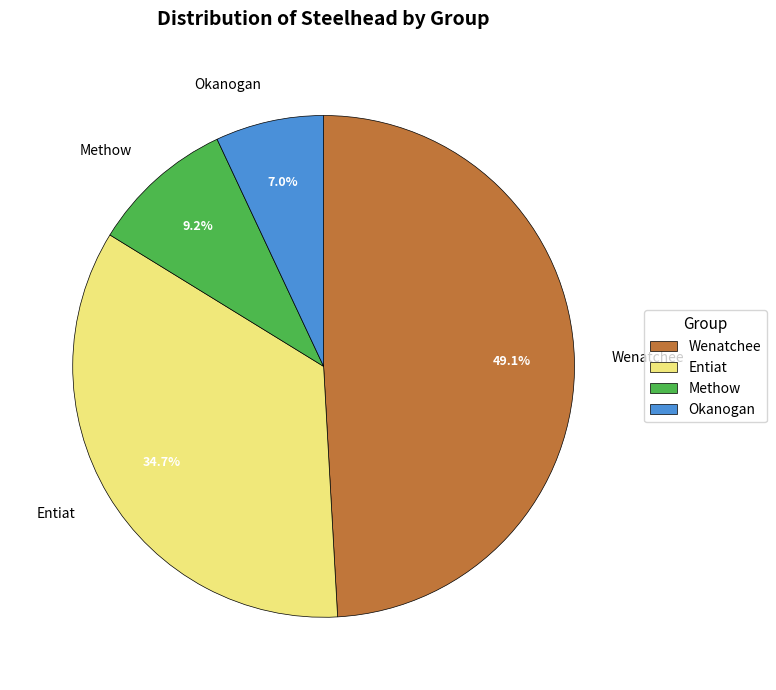

Is there any slice that represents more than half of the pie?

No